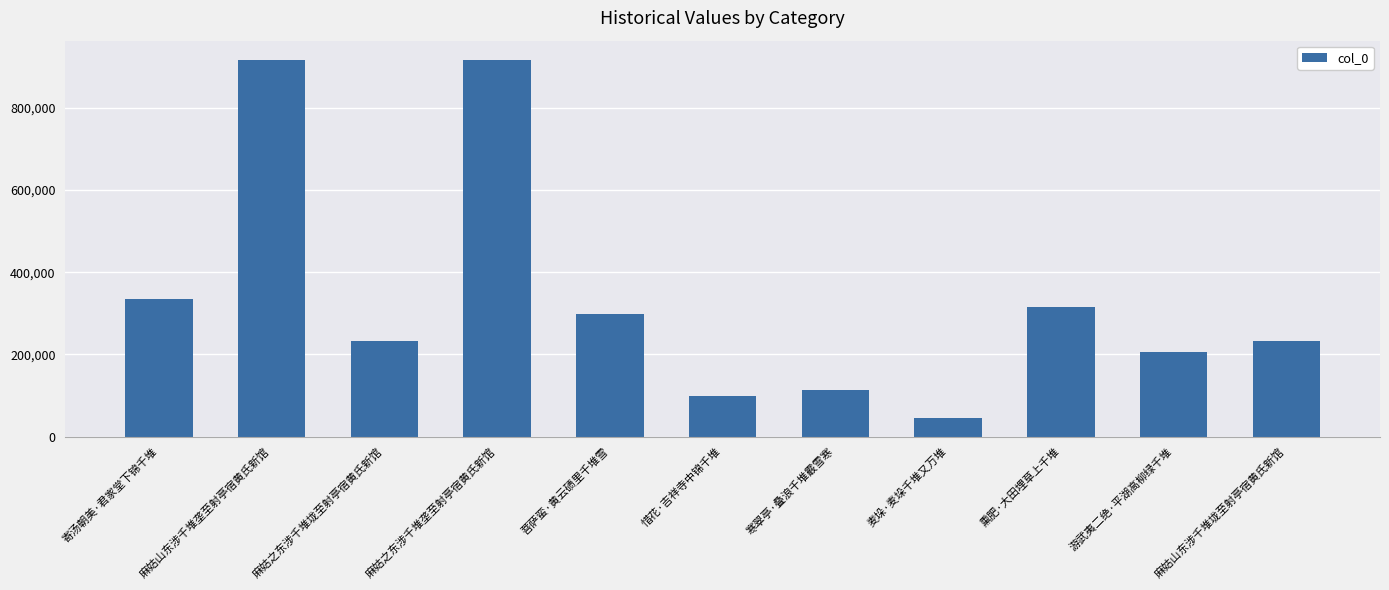

True or false: the data shows 340869 at 麻姑之东涉千堆垅至射亭宿黄氏新馆.

False